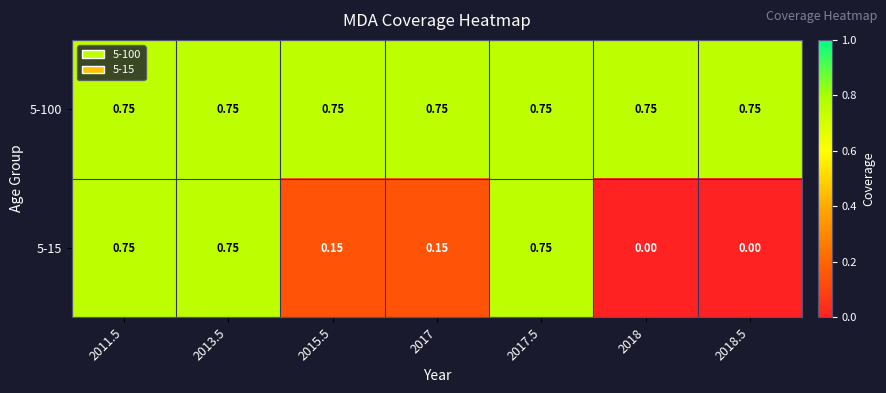

What is the spread (max minus min) of values at 2017?

0.6